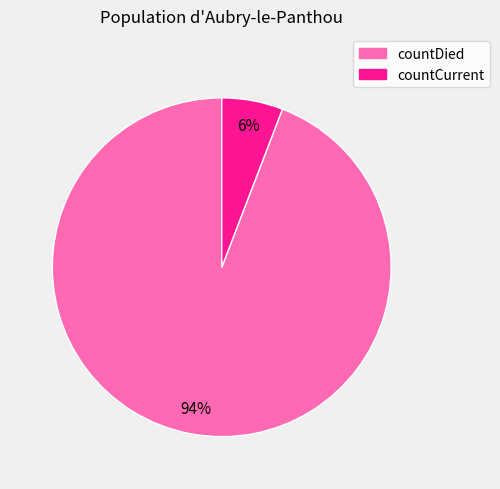

Is the sum of countDied and countCurrent greater than half?

Yes